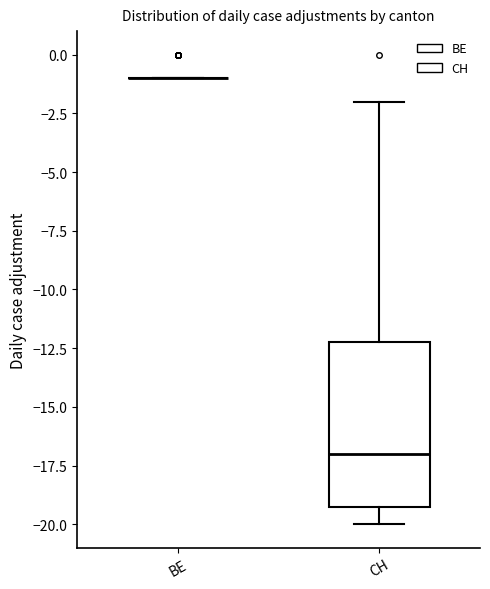

Reading left to right, read every box against the y-axis: the position of its median line, the range the box covers, and the ends of its whiskers. The values are not printed on the chart, so give them approximately, as read against the axis.

BE: box collapsed to a line at -1, whiskers -1 to -1
CH: median -17, box -19 to -12, whiskers -20 to -2